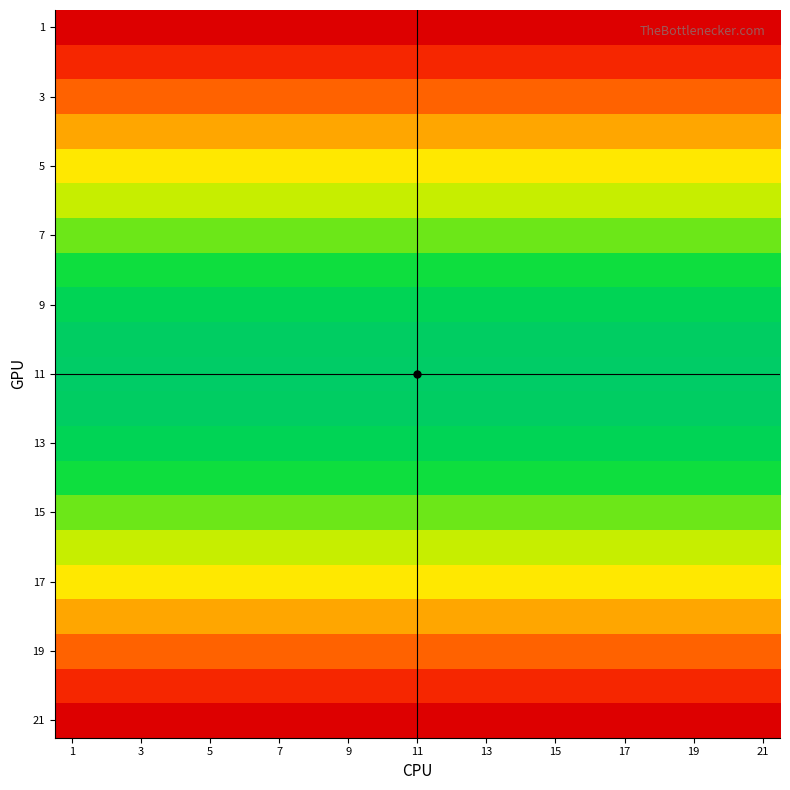

Which series has the largest range (max minus min)?

1